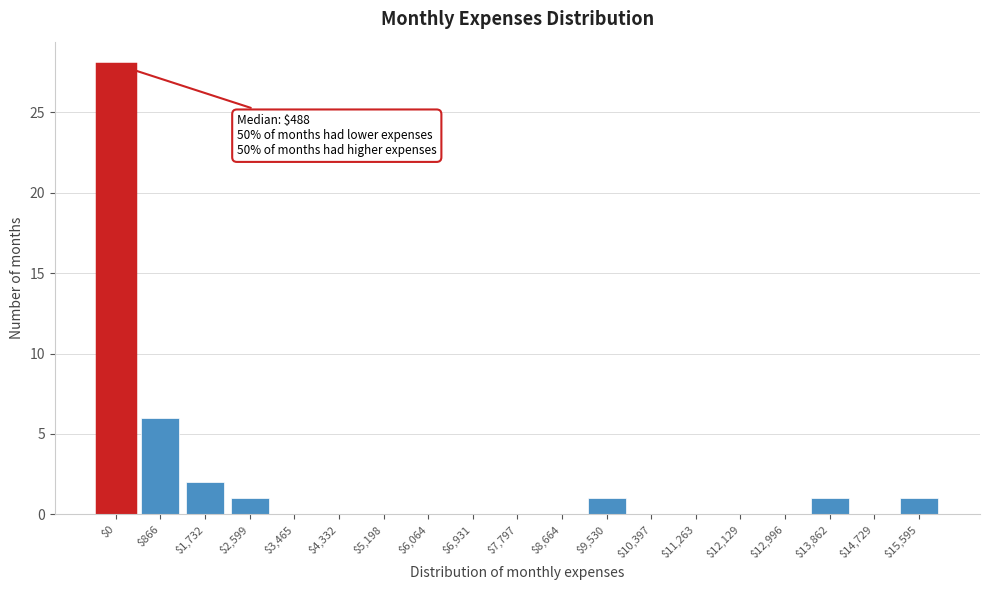

The value at $6,931 is 0. True or false?

True